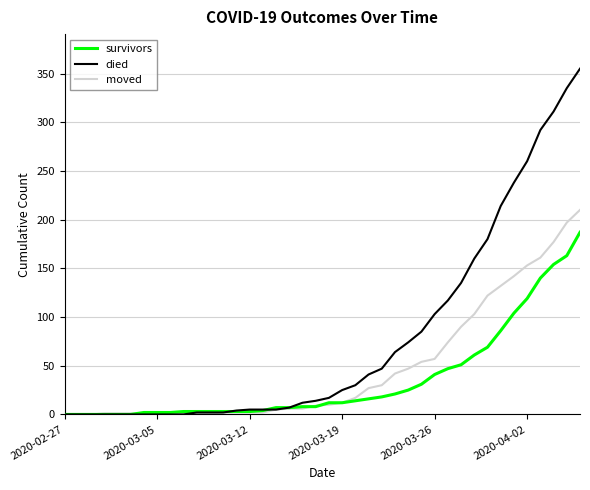

What is the greatest value displayed?

355